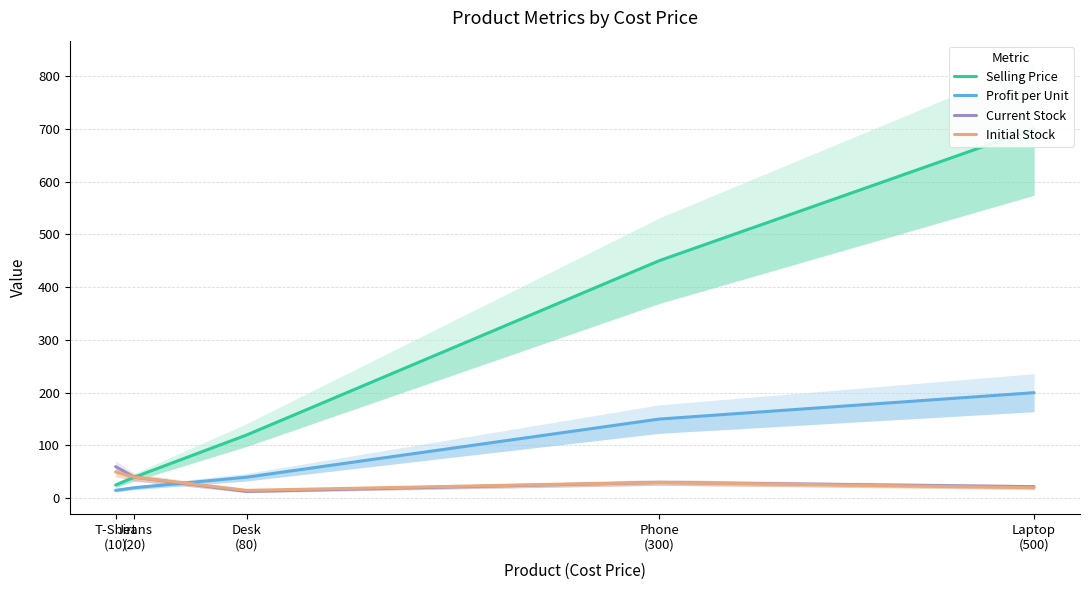

Which category has the highest value in the Current Stock series?

T-Shirt
(10)